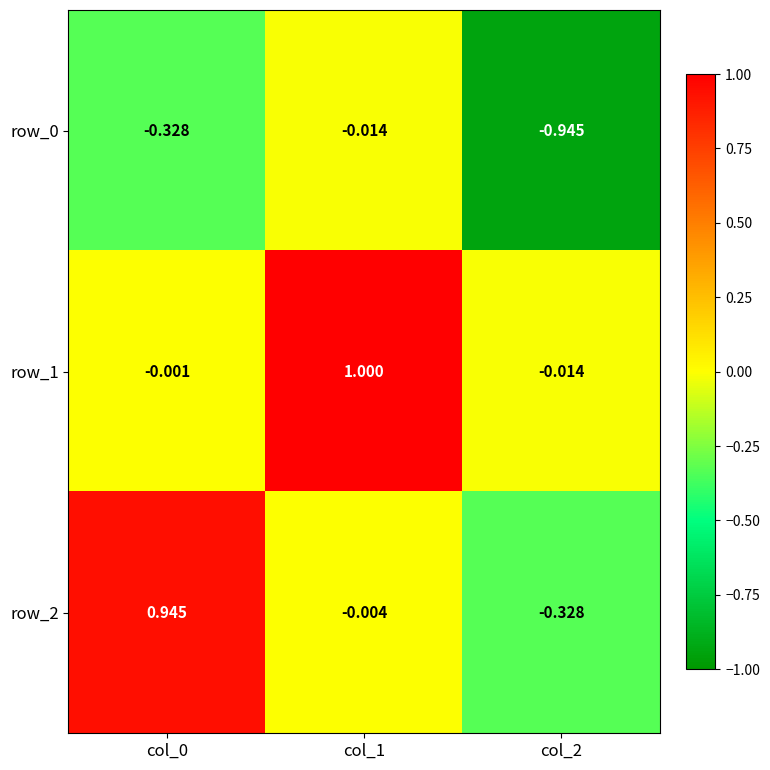

How many categories are shown in the chart?

3